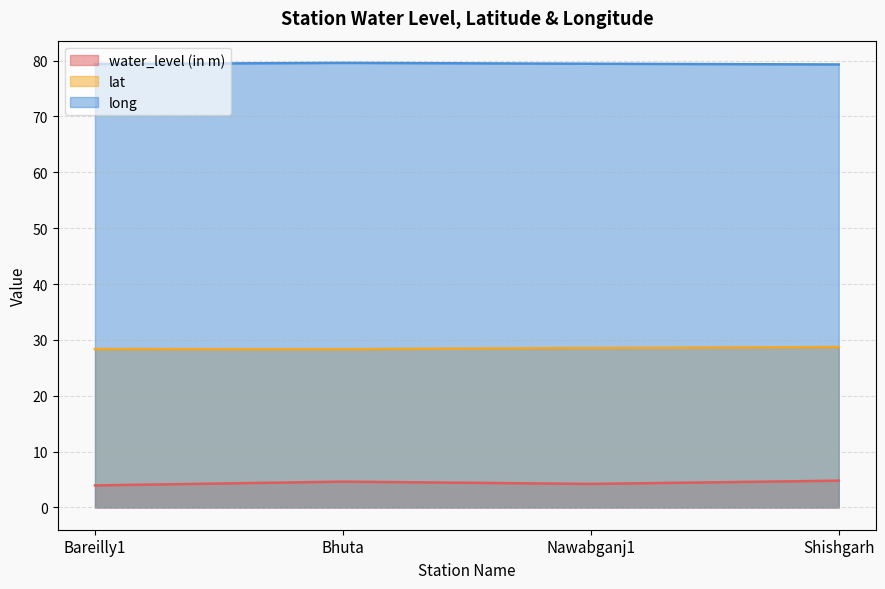

At which category is the sum across all series the highest?

Shishgarh